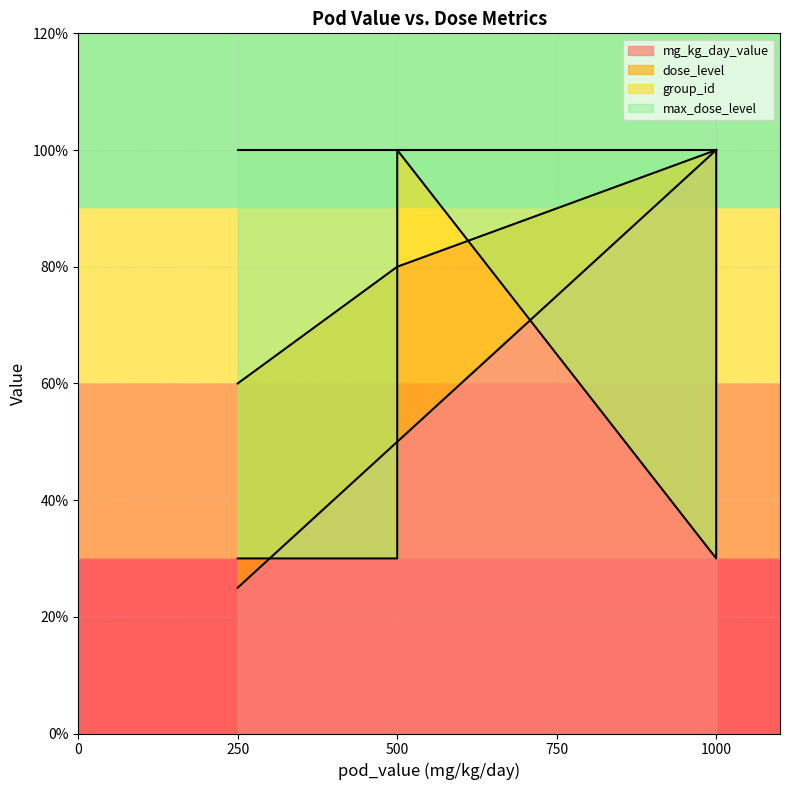

True or false: mg_kg_day_value has more than 1 interior local peaks.

False